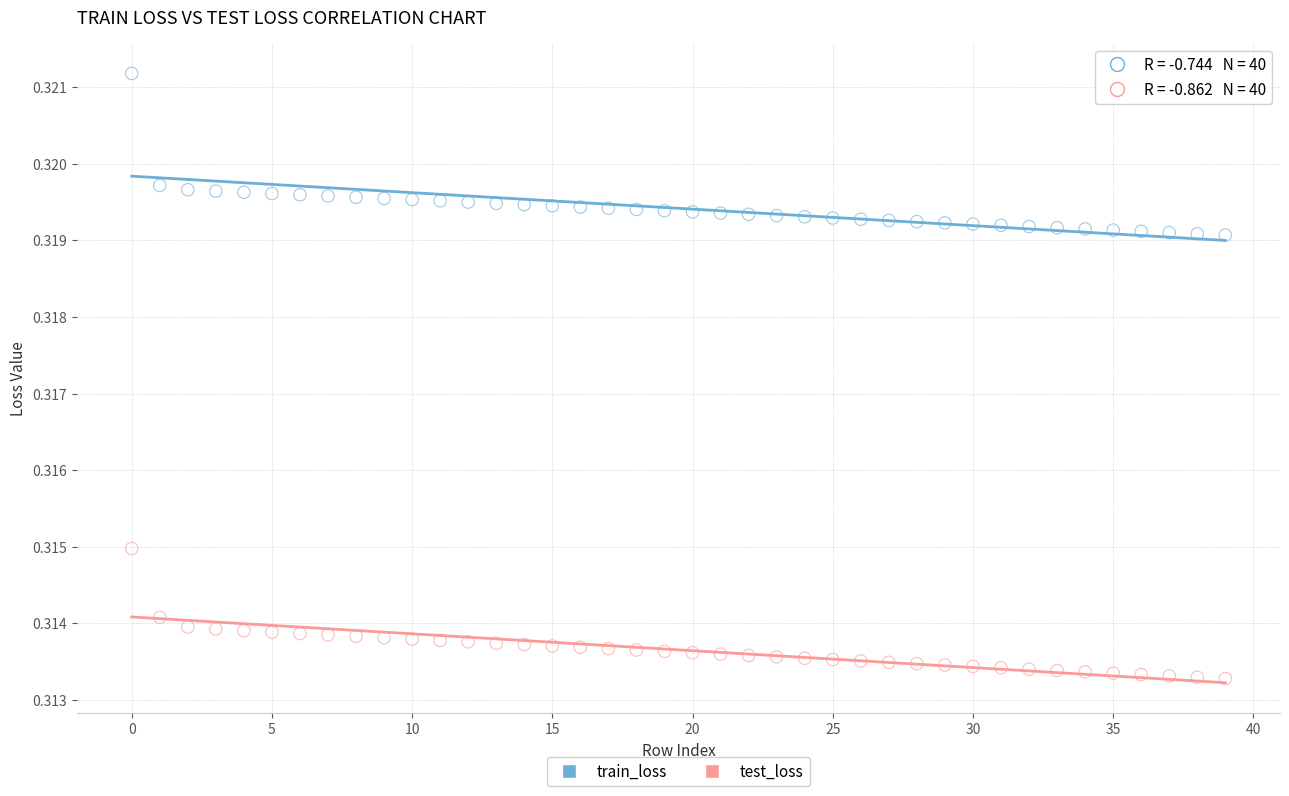

Which series contains the highest Y value?

train_loss